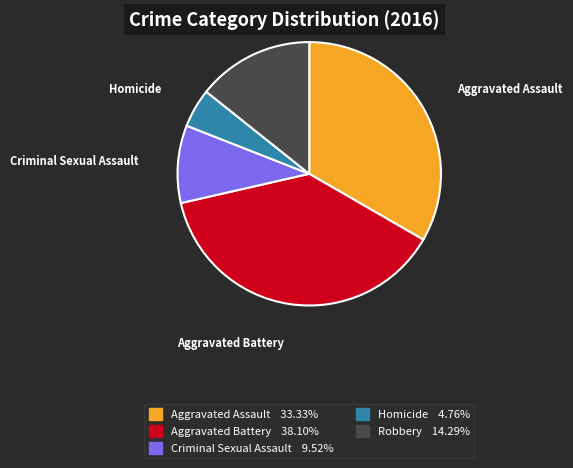

Is there any slice that represents more than half of the pie?

No